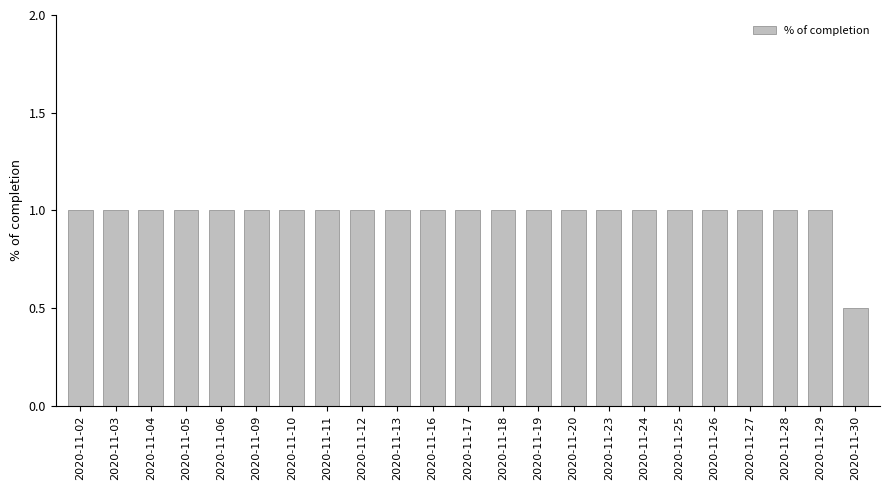

What is the difference between the maximum and minimum values?

0.5